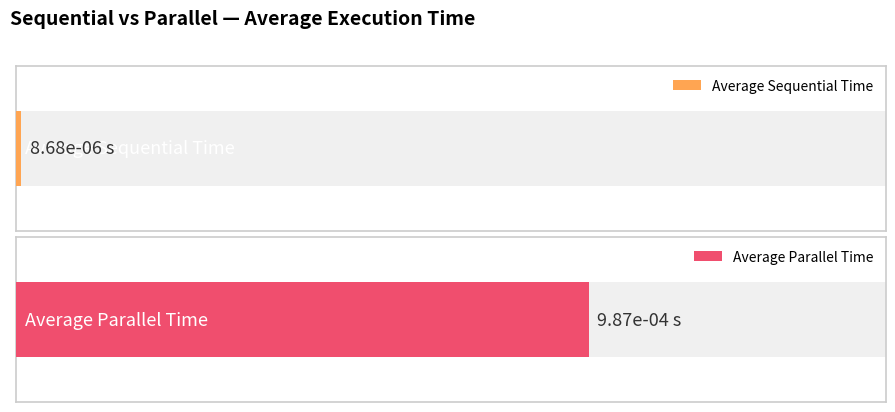

How many distinct data groups are displayed?

2